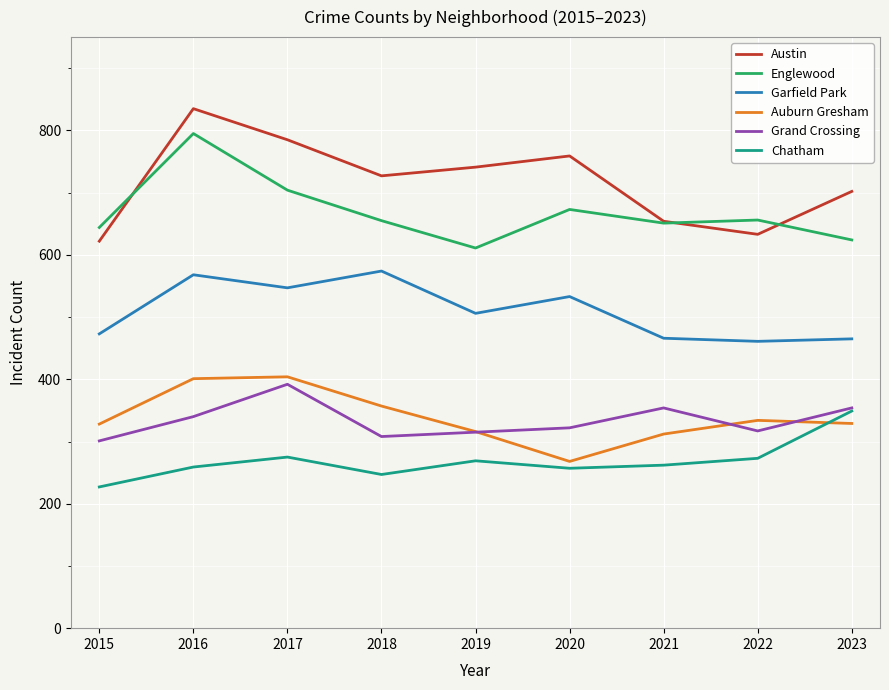

After their last crossing, which series has the higher values: Auburn Gresham or Chatham?

Chatham